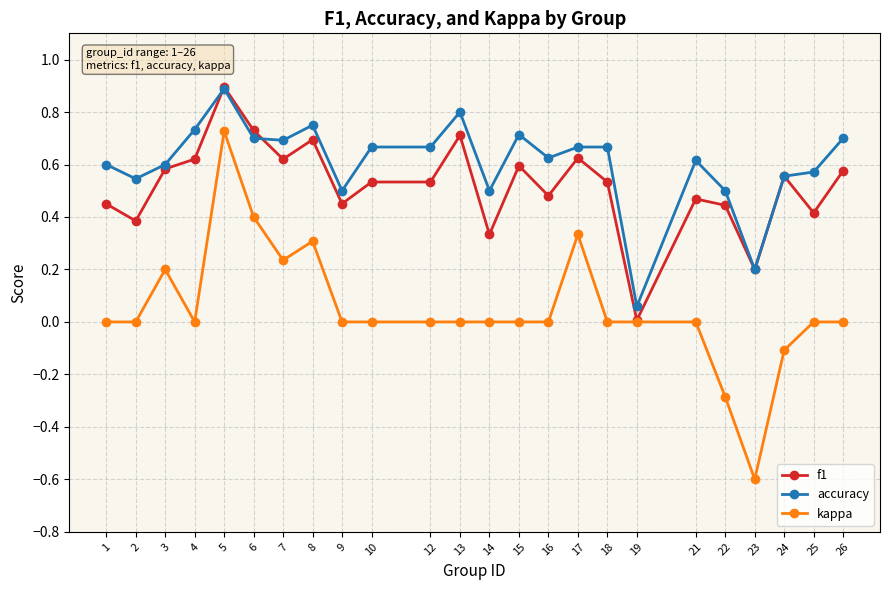

Rank the series by their average value, from lowest to highest.

kappa, f1, accuracy